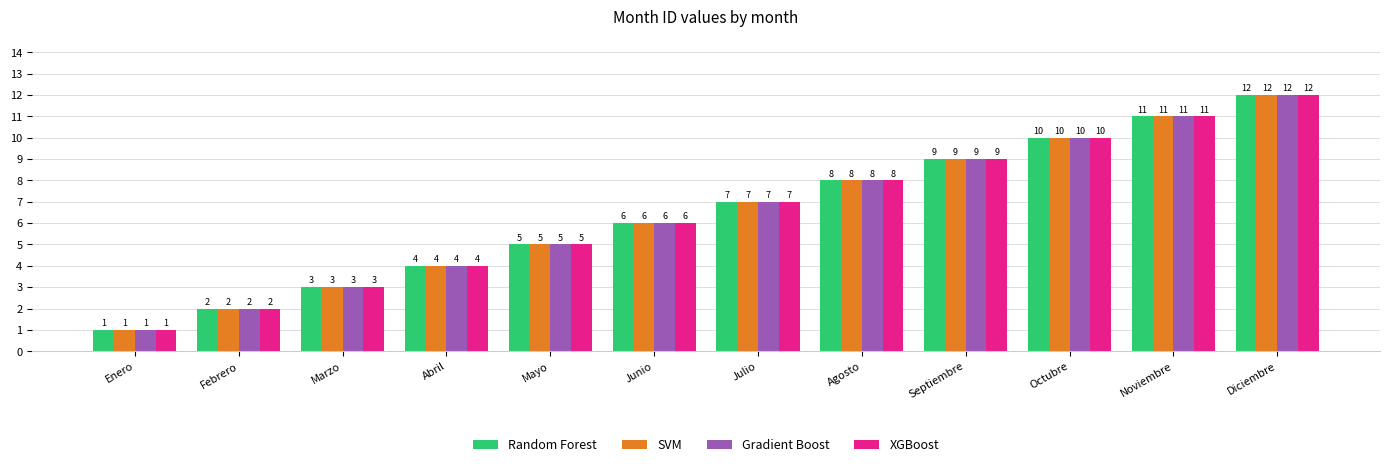

What are all the series names shown in the legend?

Random Forest, SVM, Gradient Boost, XGBoost